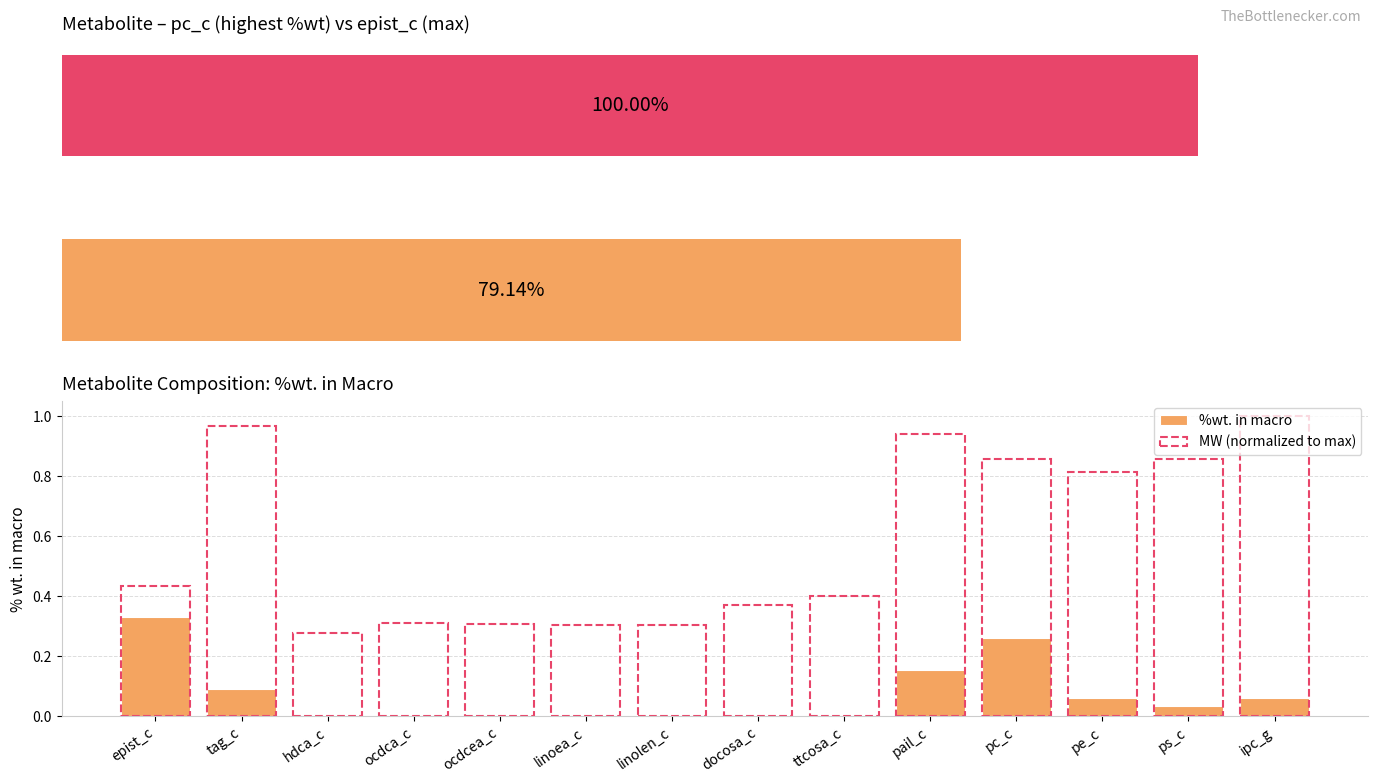

At which label is %wt. in macro closest to 0?

docosa_c